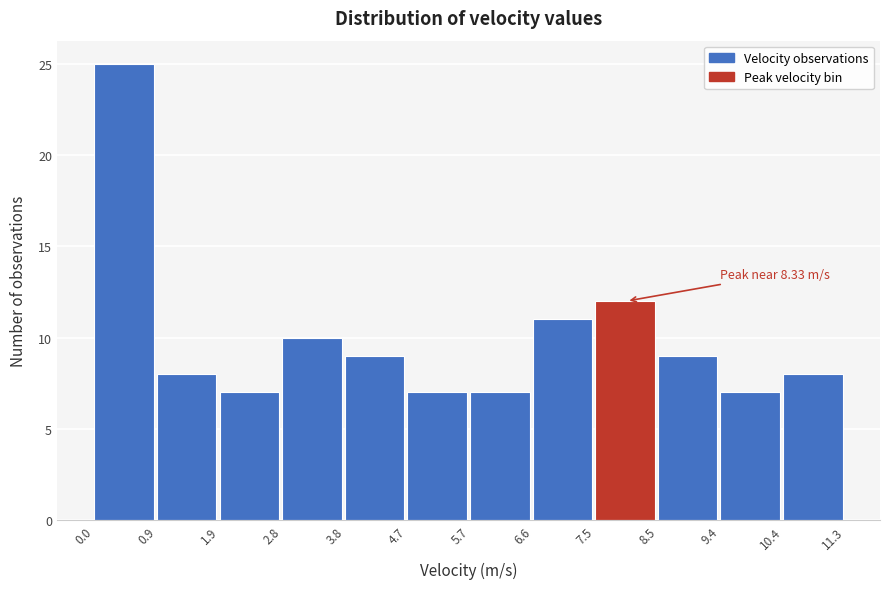

Over which range of the x-axis is the bar tallest?

0.0 to 0.9